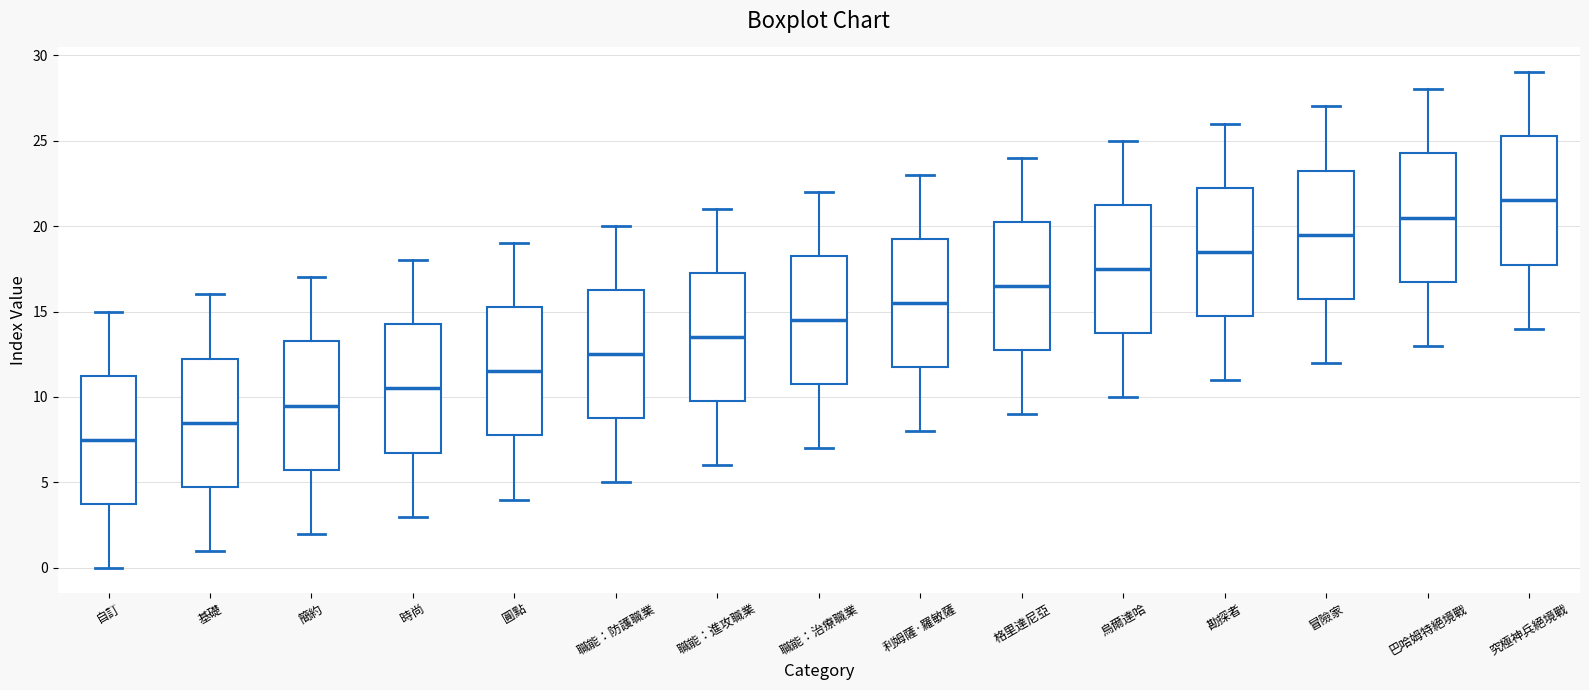

Which box's median line is the lowest?

自訂